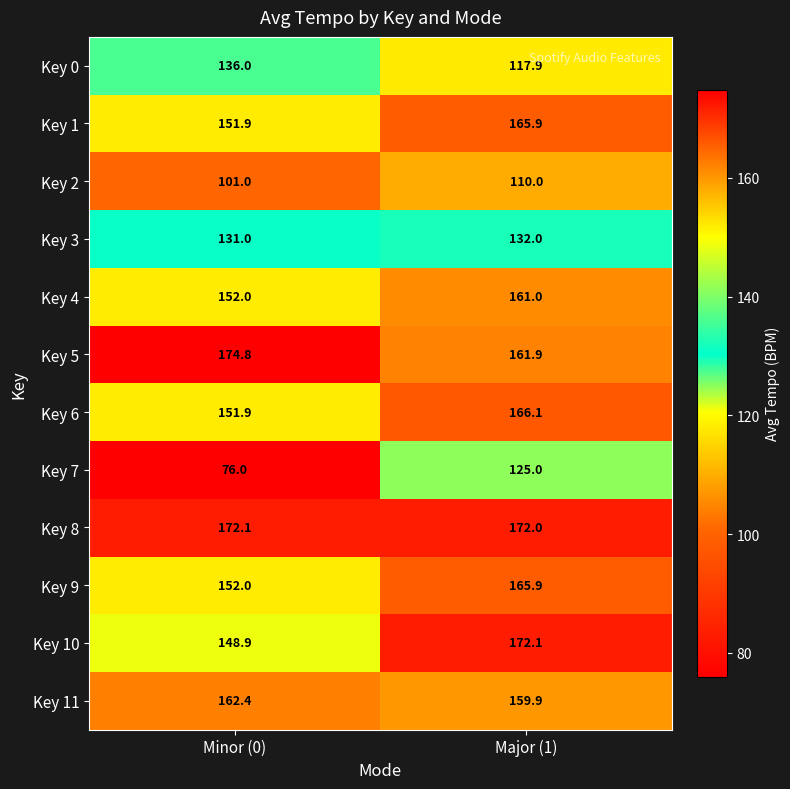

What is the sum of the Key 8 values at Major (1) and Minor (0)?

344.1